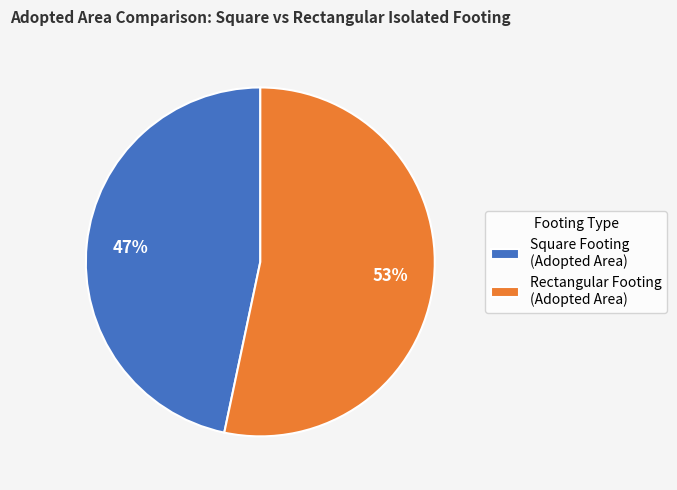

Which slice represents more than half of the pie?

Rectangular Footing (Adopted Area)